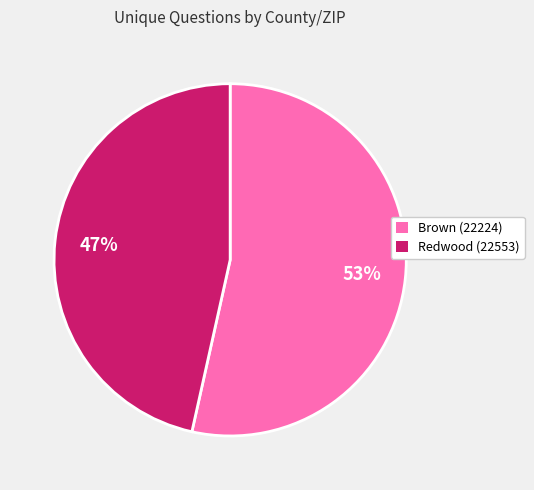

What is the majority slice?

Brown (22224)